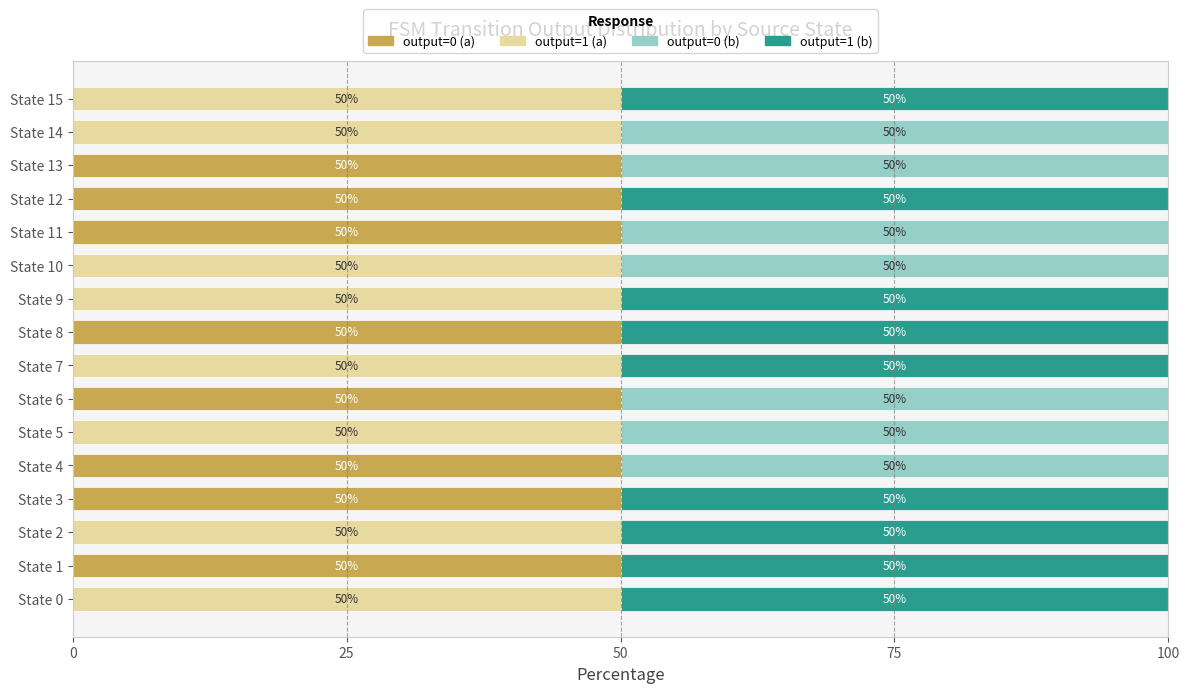

What is the total value across all series at State 0?

100